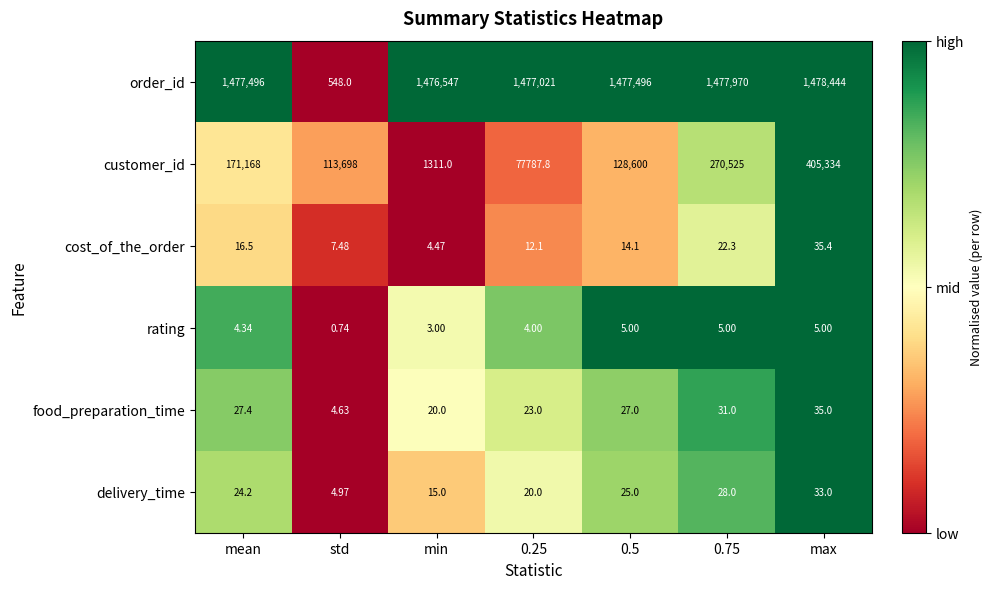

Which category has the highest value in the delivery_time series?

max